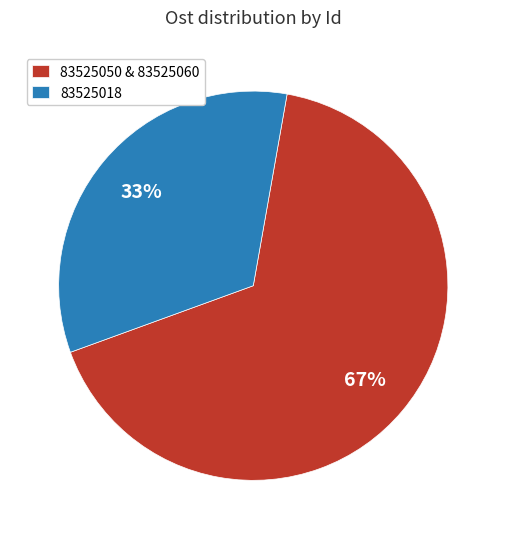

Which slice is the smallest?

83525018